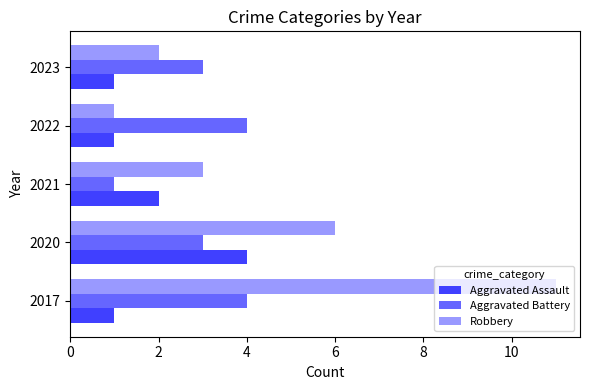

Which series has the widest spread of values?

Robbery